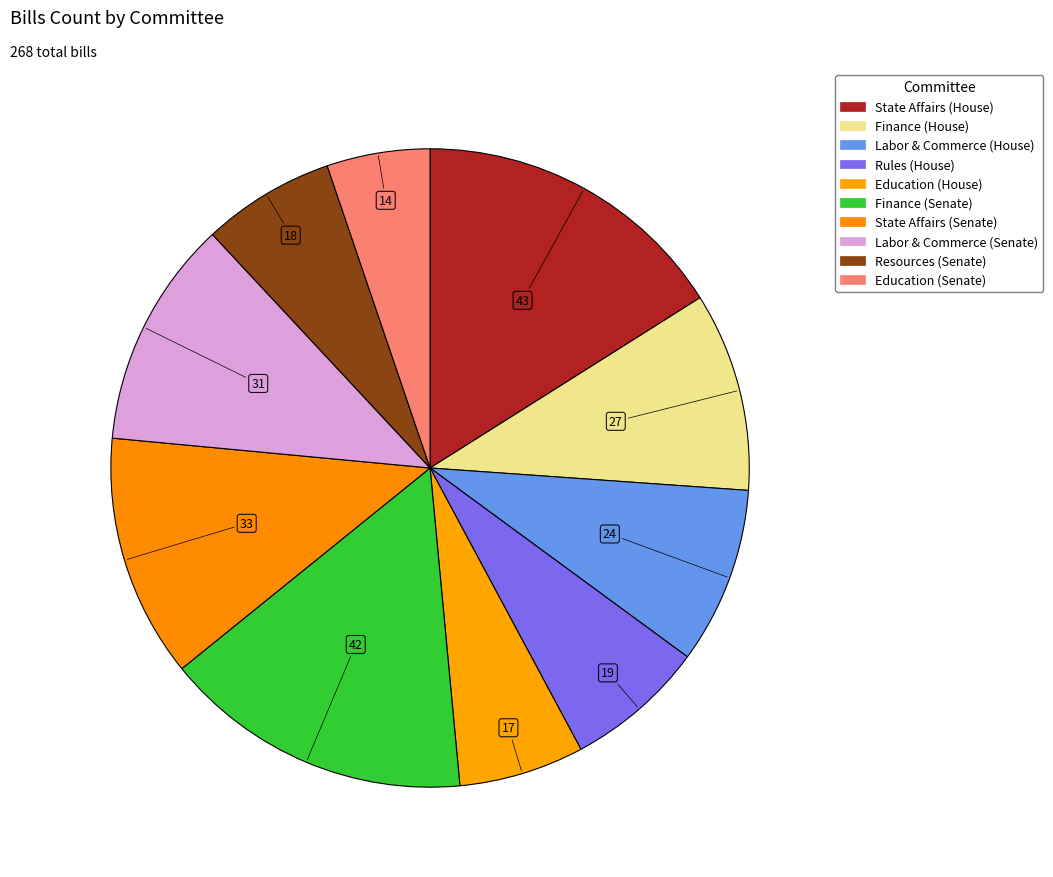

How many segments does this pie chart have?

10